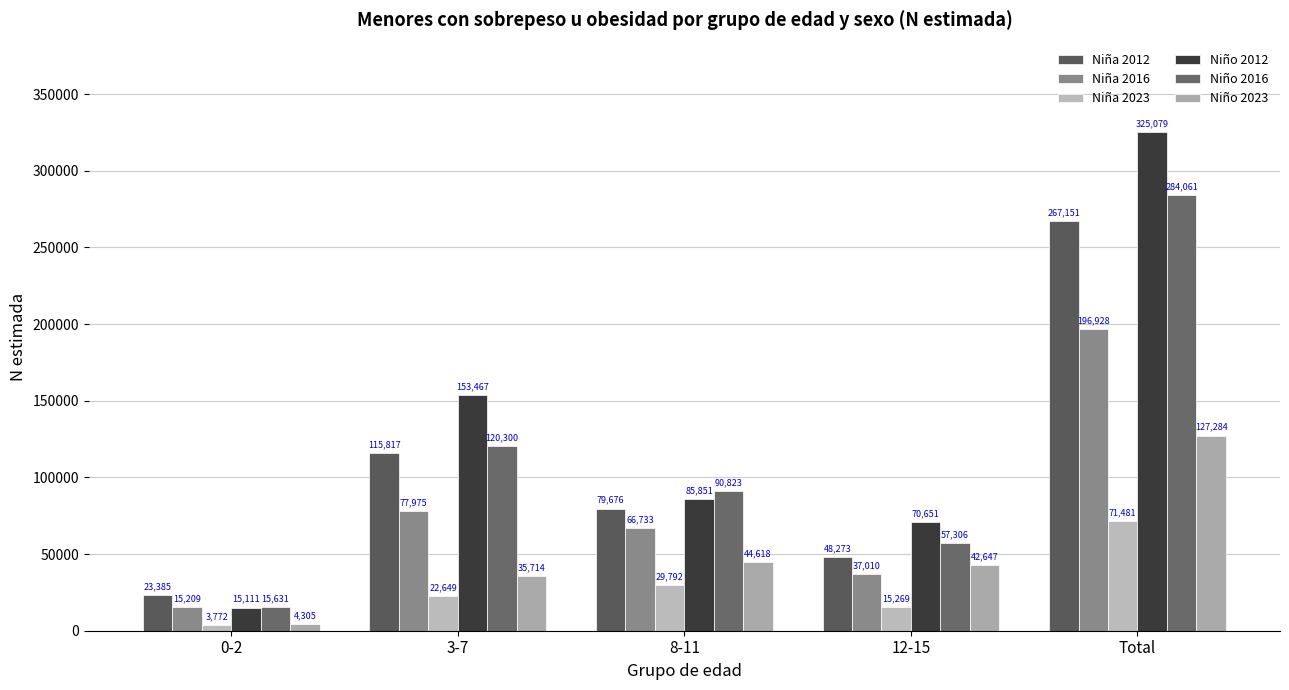

Read the Niño 2016 value at 12-15, to the nearest 100.

57300